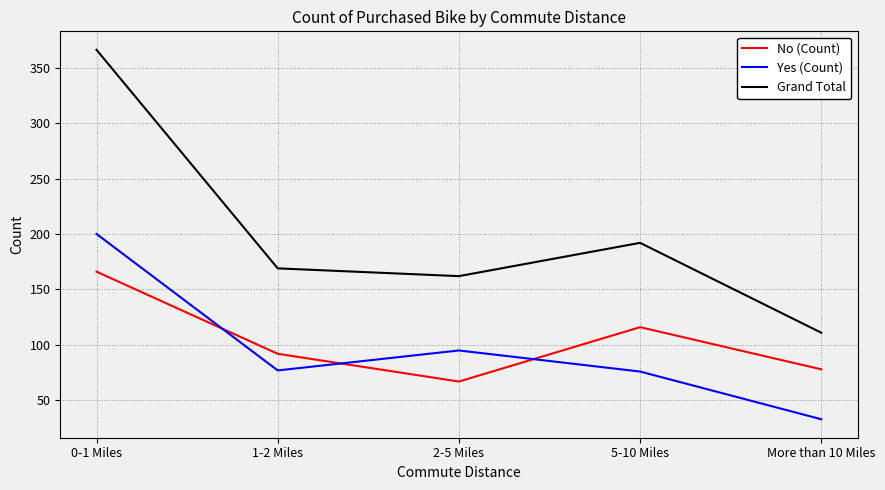

Which category has the lowest value in the Grand Total series?

More than 10 Miles